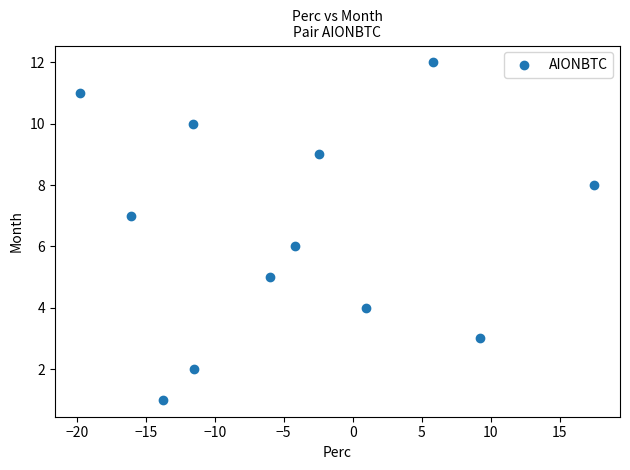

What is the range of Y values (max minus min)?

11